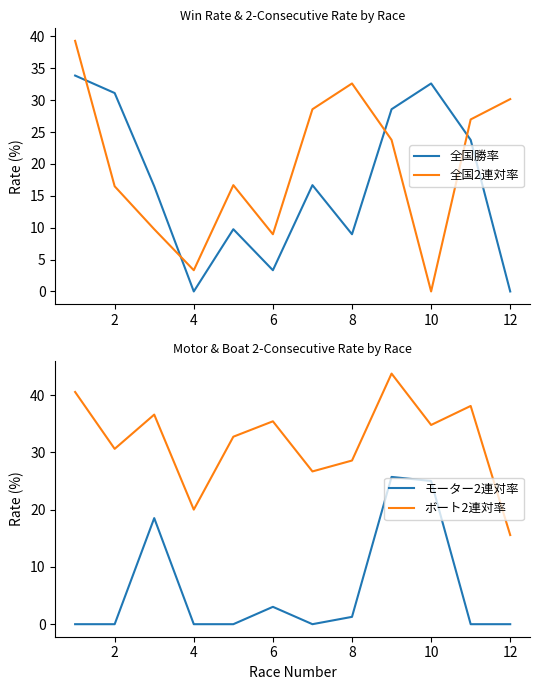

Which series ends up on top after the final intersection of 全国2連対率 and 全国勝率?

全国2連対率